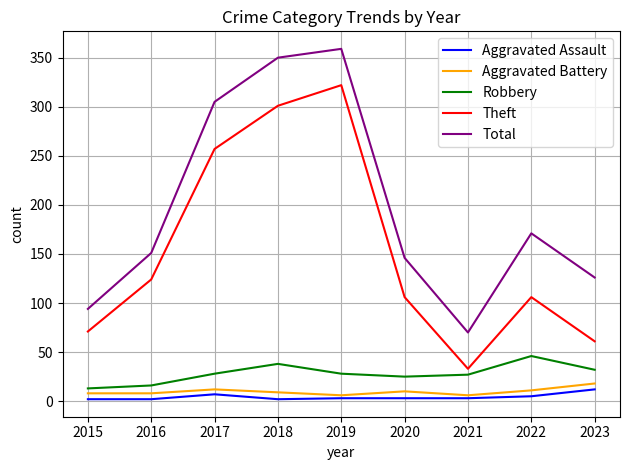

Count the number of data series in this chart.

5